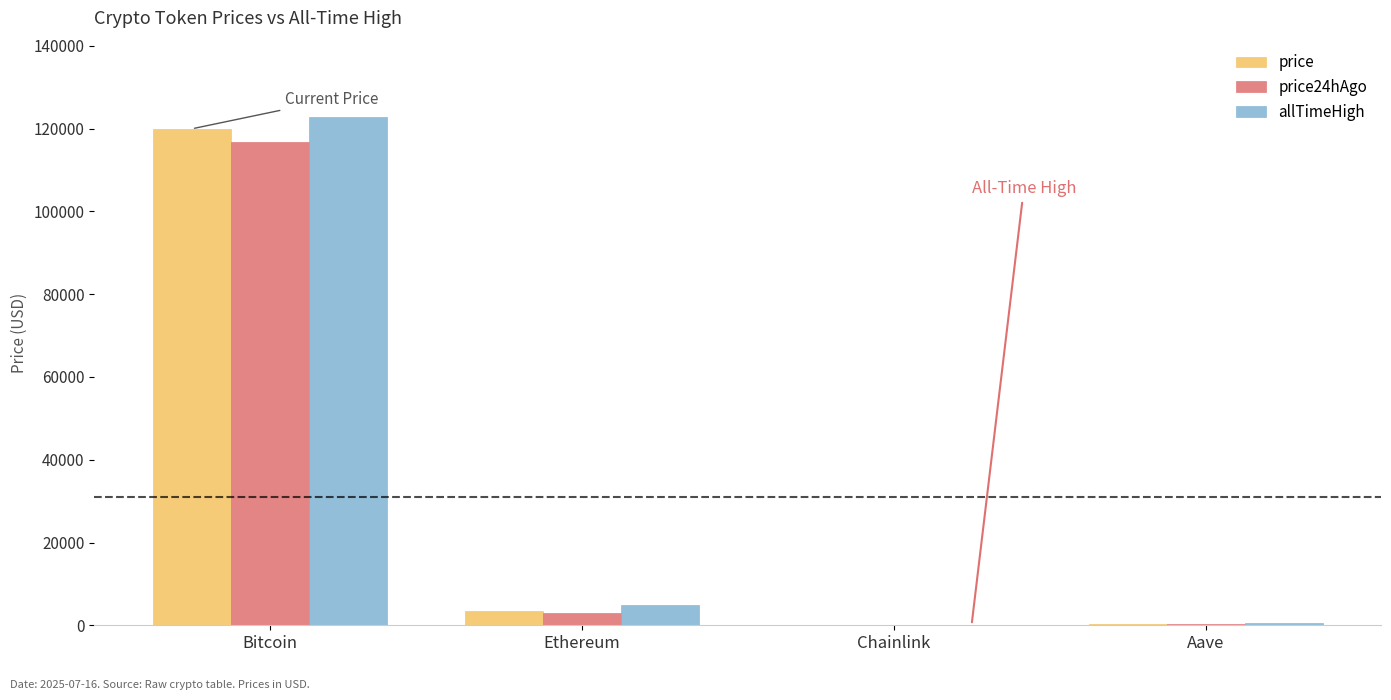

Which series has the largest total across all categories?

allTimeHigh